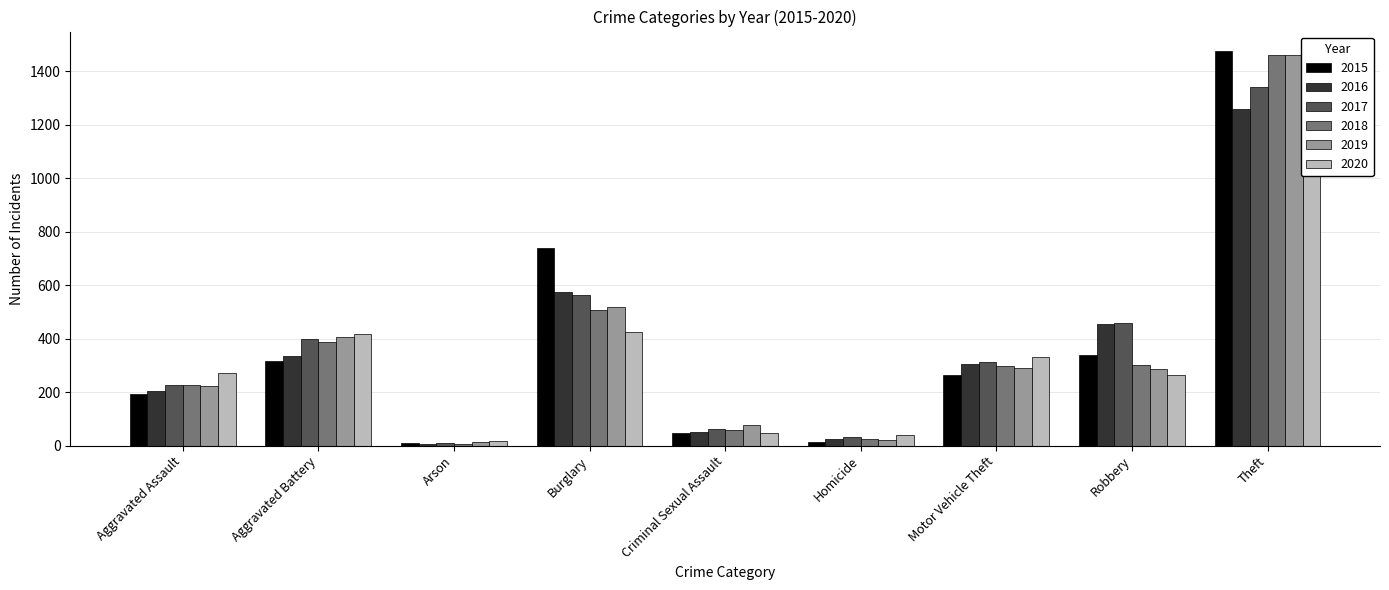

What is the lowest value of the 2019 series?

12